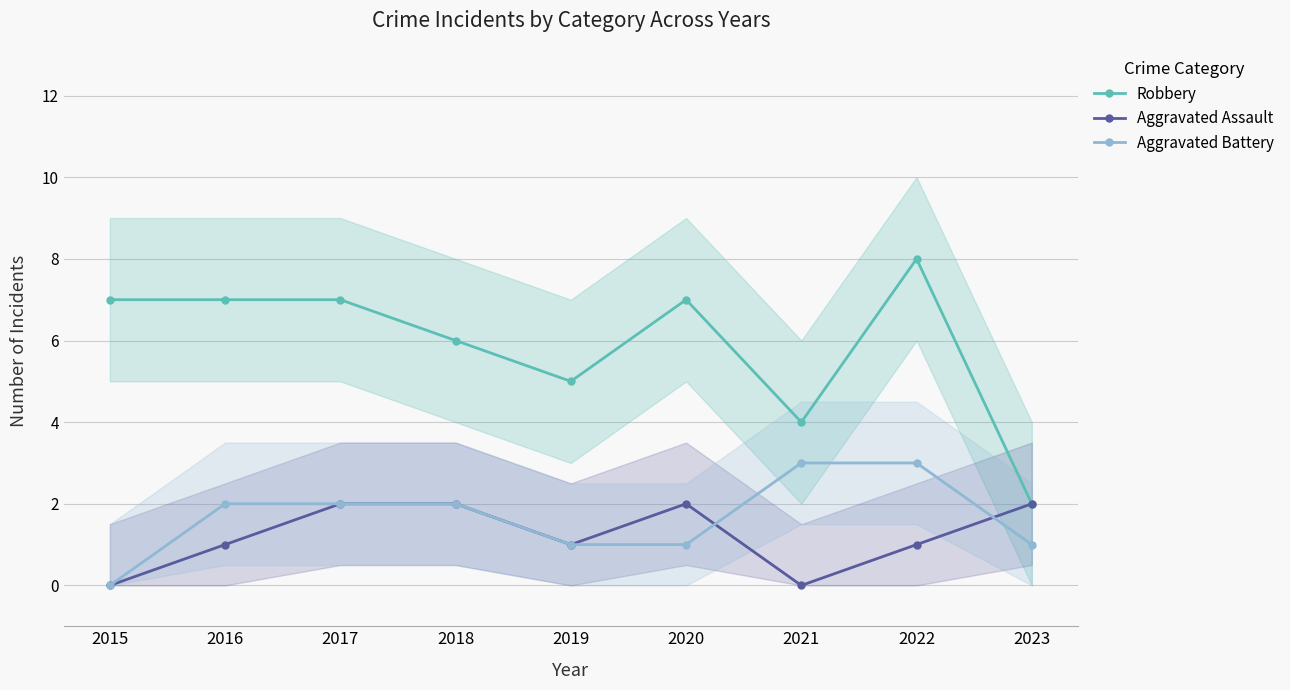

How many data points in Robbery are above 7?

1